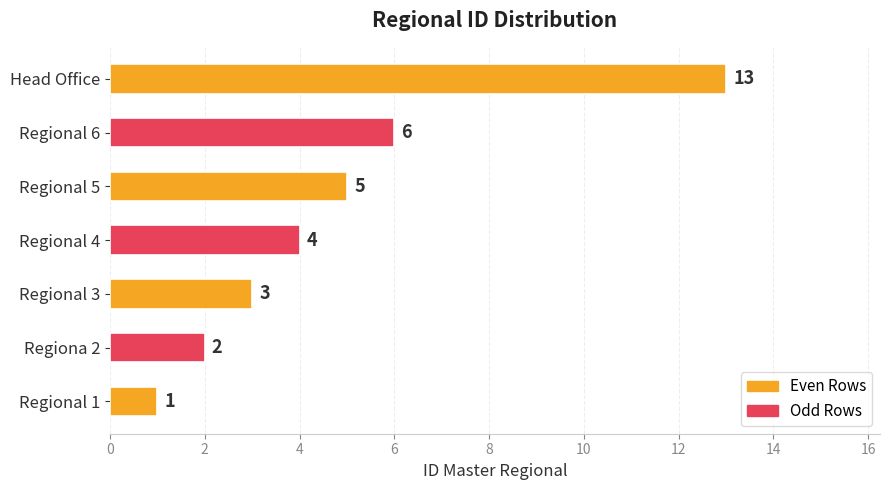

How many data points does each series have?

7